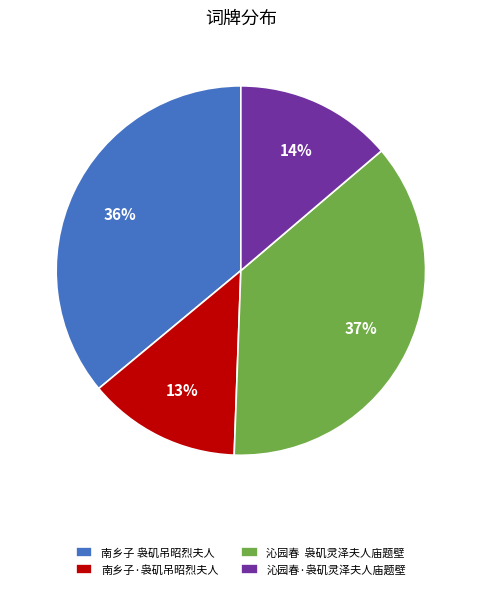

Between 南乡子 袅矶吊昭烈夫人 and 南乡子·袅矶吊昭烈夫人, which is larger?

南乡子 袅矶吊昭烈夫人